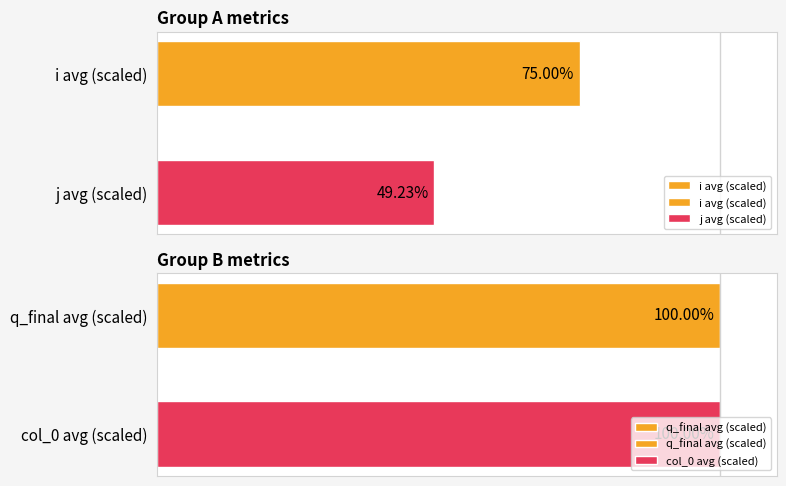

The value of i avg (scaled) at 0 is 75.0. True or false?

True